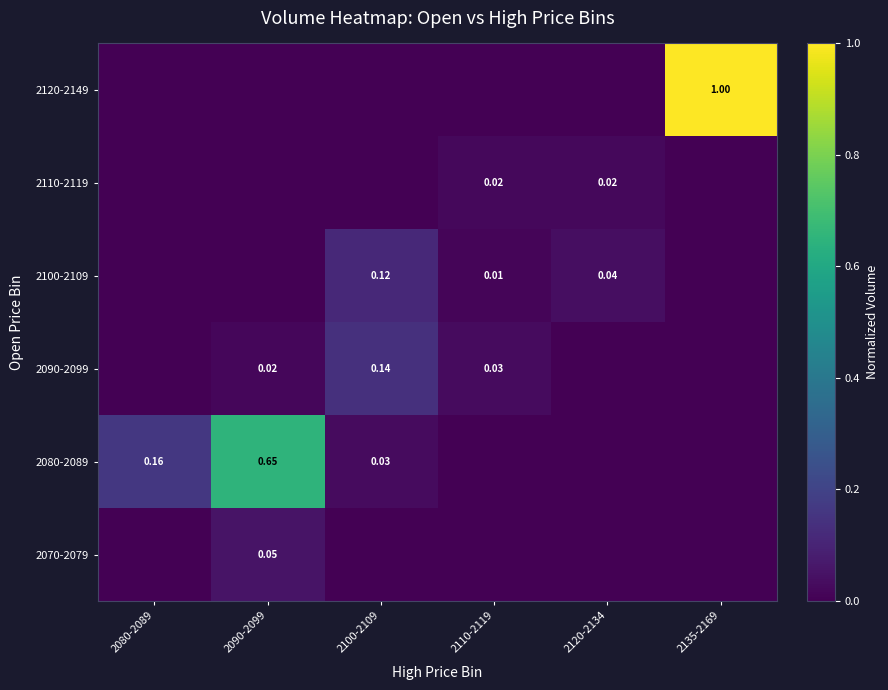

Is the value of 2080-2089 at 2090-2099 greater than the value of 2090-2099 at 2110-2119?

Yes